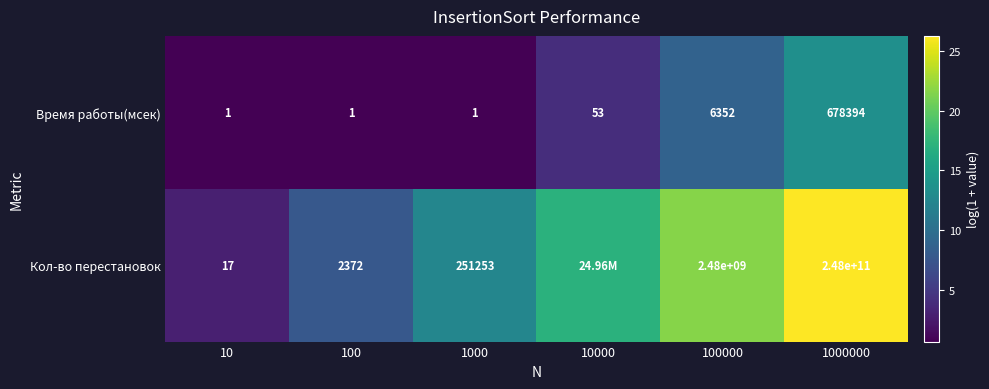

Rank the series at 1000 from highest to lowest value.

Кол-во перестановок, Время работы(мсек)